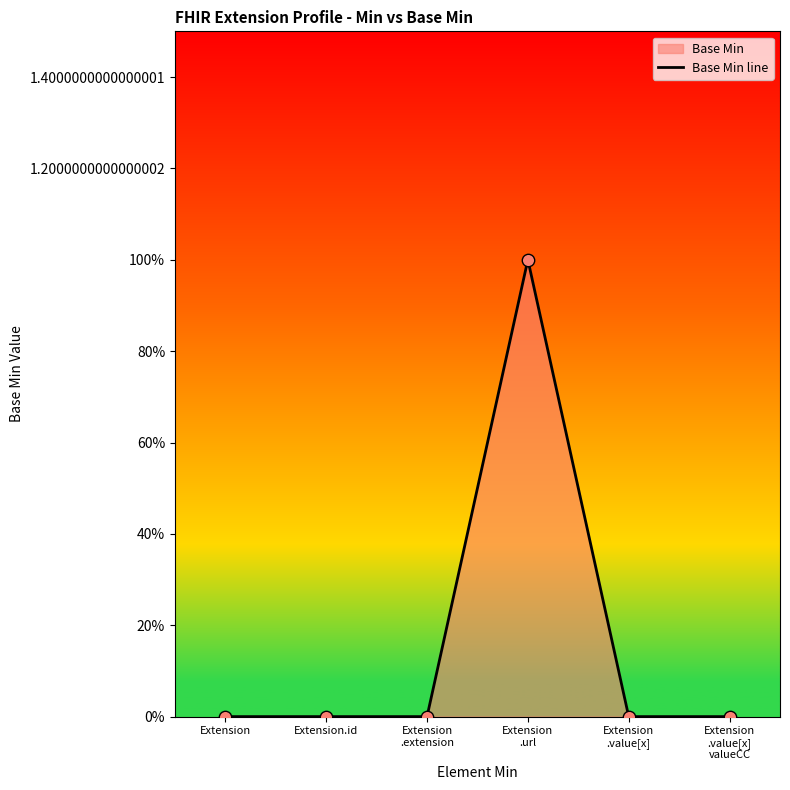

Which has a higher value, Extension
.value[x]
valueCC or Extension
.value[x]?

Extension
.value[x]
valueCC